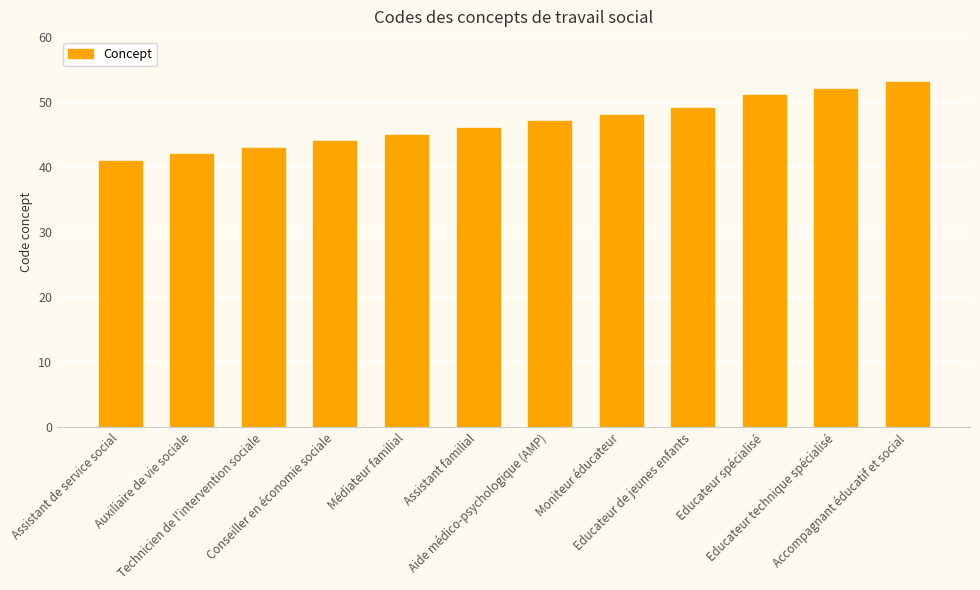

Reading left to right, transcribe all the data shown in this chart.

41	42	43	44	45	46	47	48	49	51	52	53